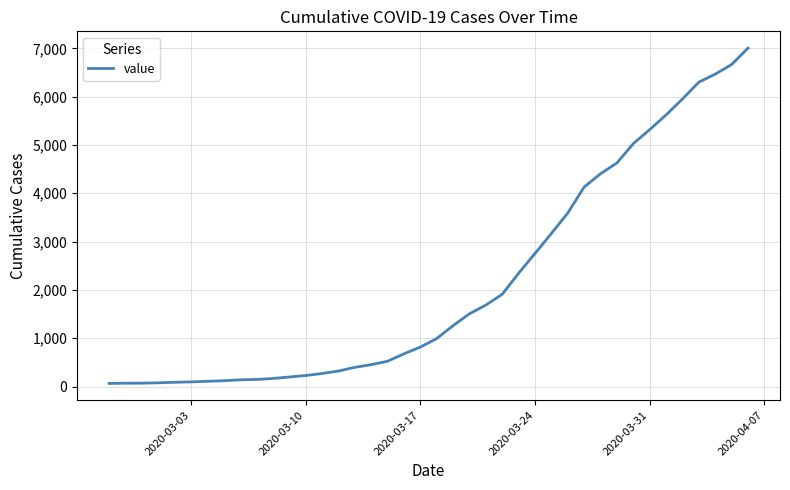

What is the maximum value shown in the chart?

7005